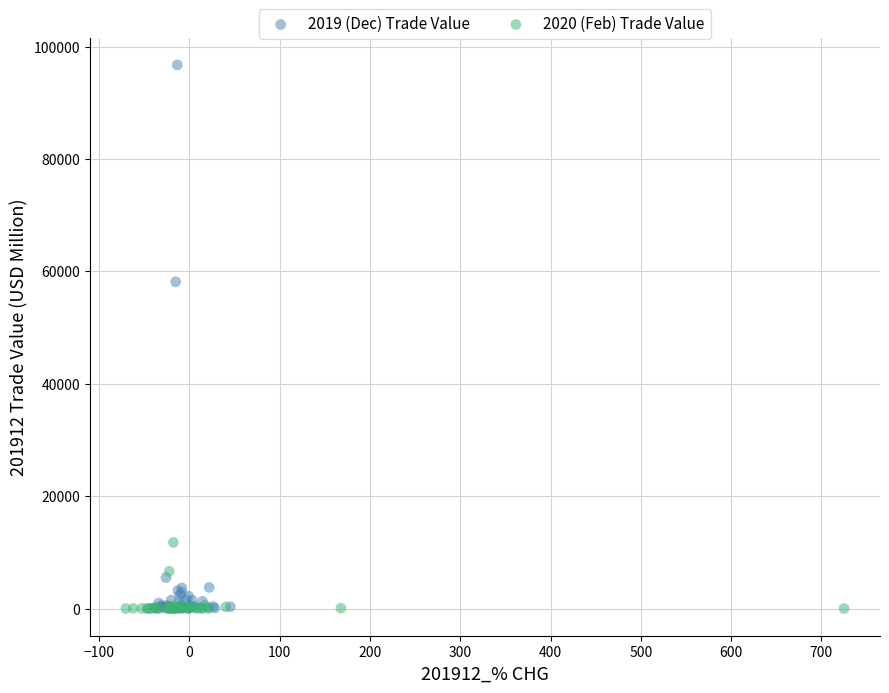

Which series has the widest spread of Y values?

2019 (Dec) Trade Value